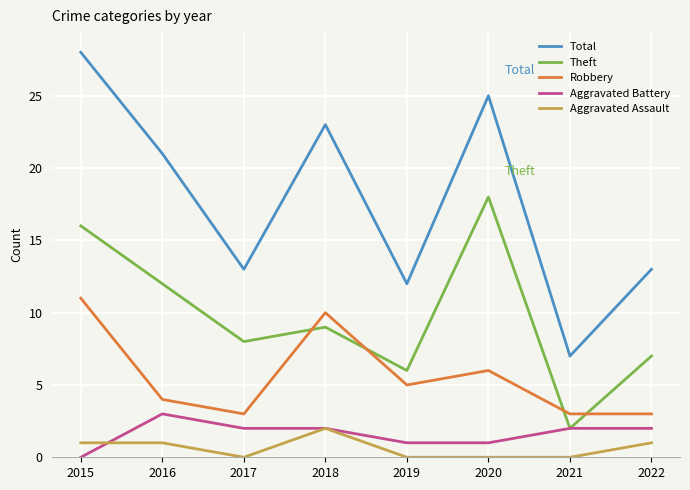

What is the sum of all Aggravated Battery values?

13